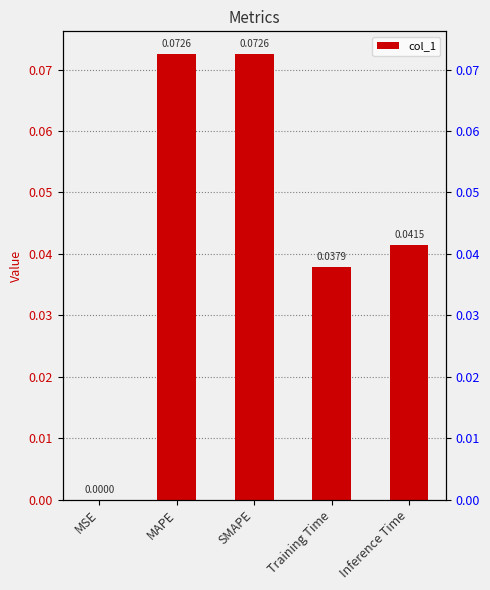

What is the difference between the maximum and minimum values?

0.1